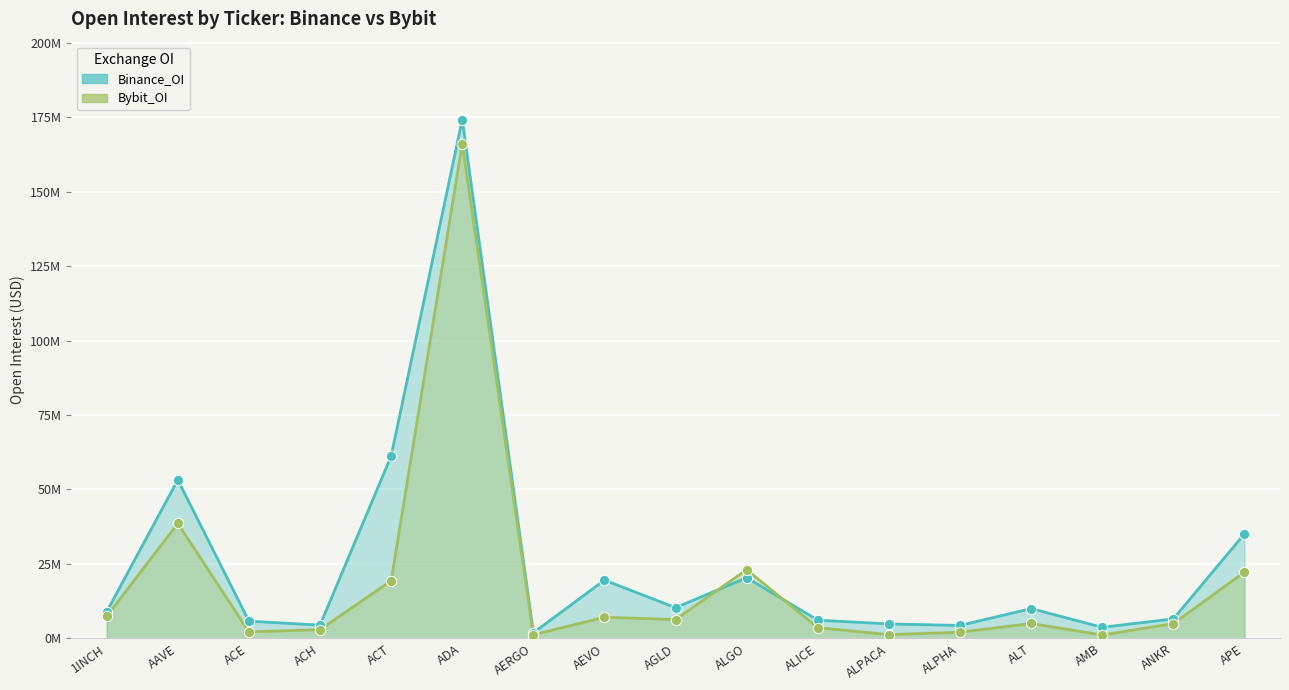

Which series contains the lowest Y value?

Bybit_OI